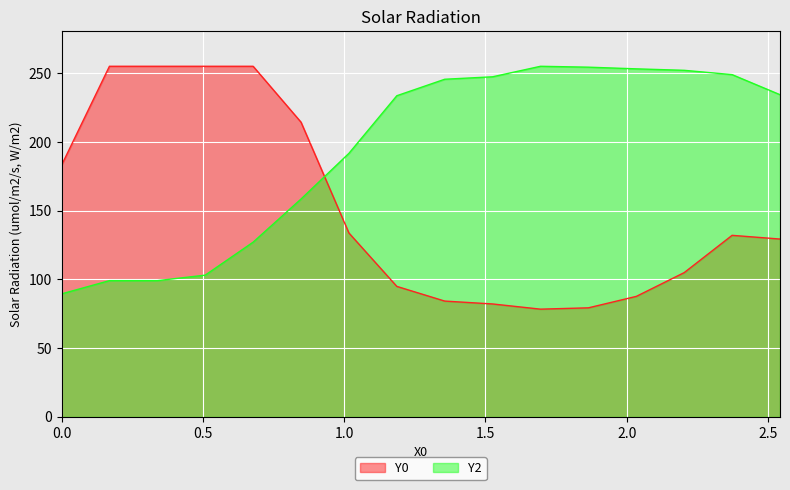

What is the highest value of the Y0 series?

255.0